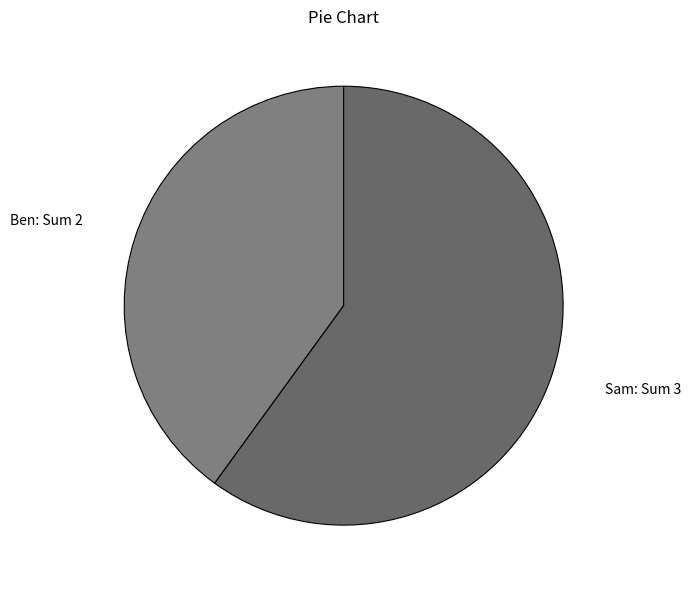

Which slice is the smallest?

Ben